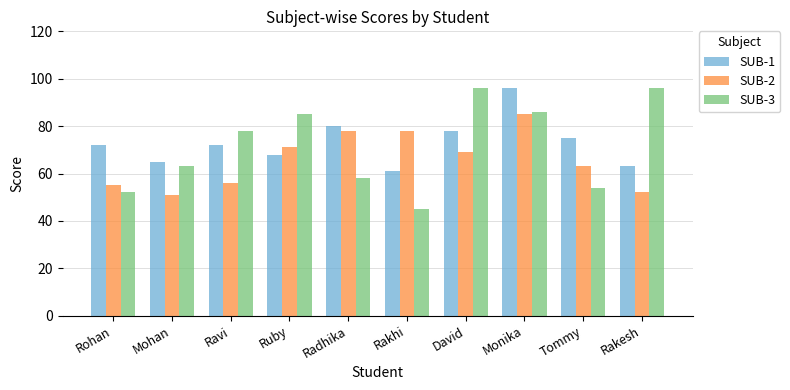

At how many categories does at least one series exceed 47?

10